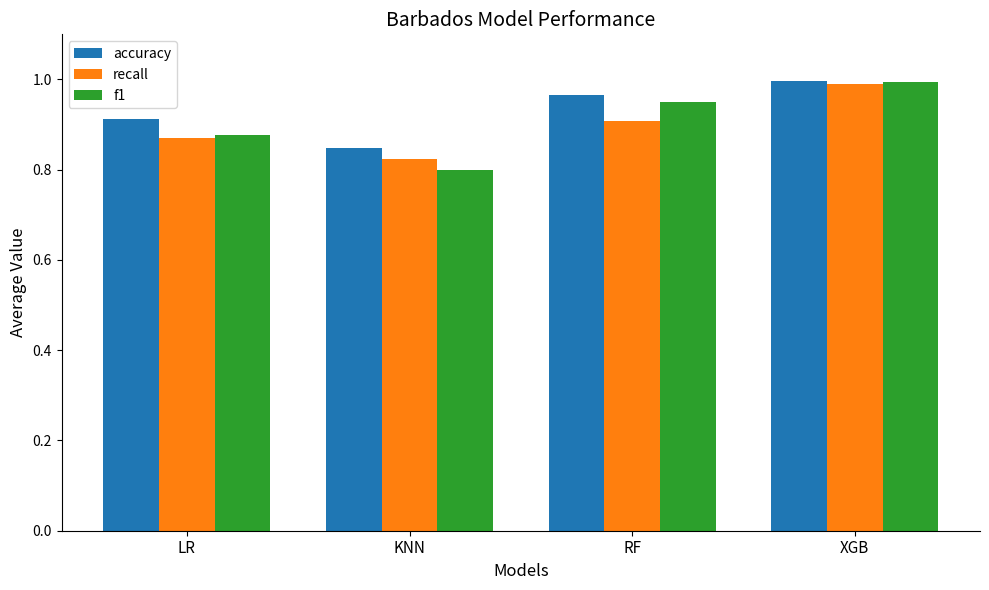

What is the label of the 2nd bar from the right?

RF